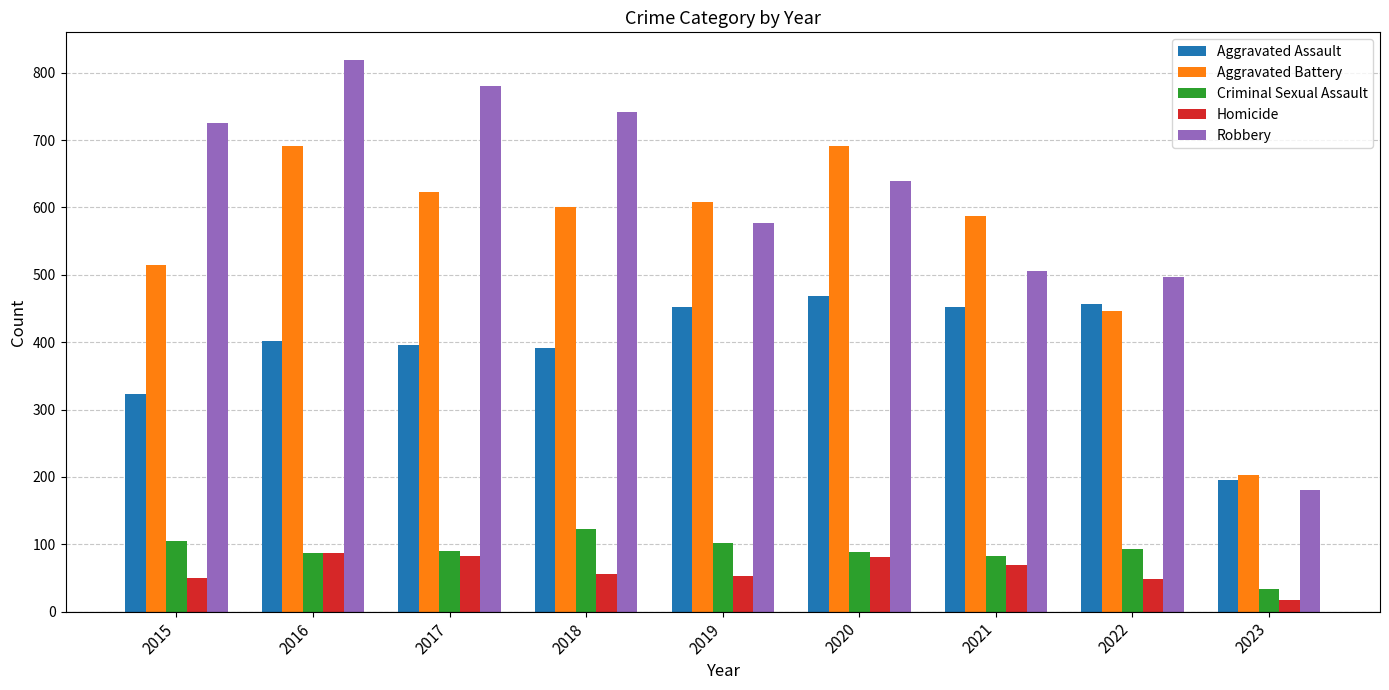

How many data points in Criminal Sexual Assault are less than 90?

4